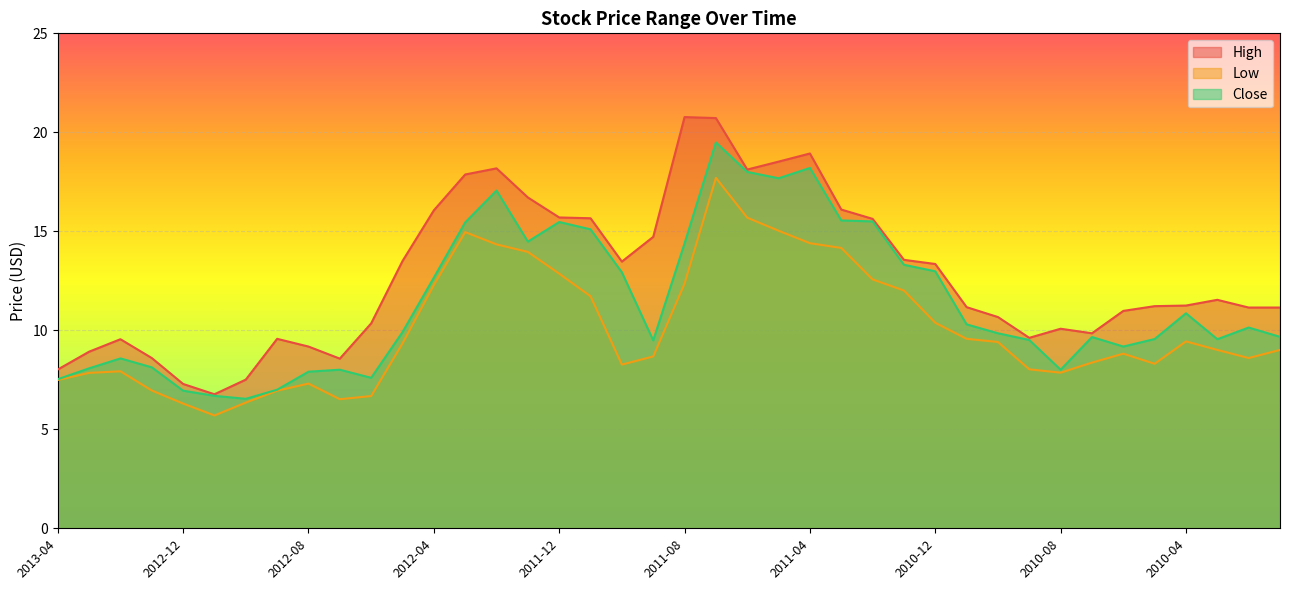

What is the maximum value for Close?

19.5